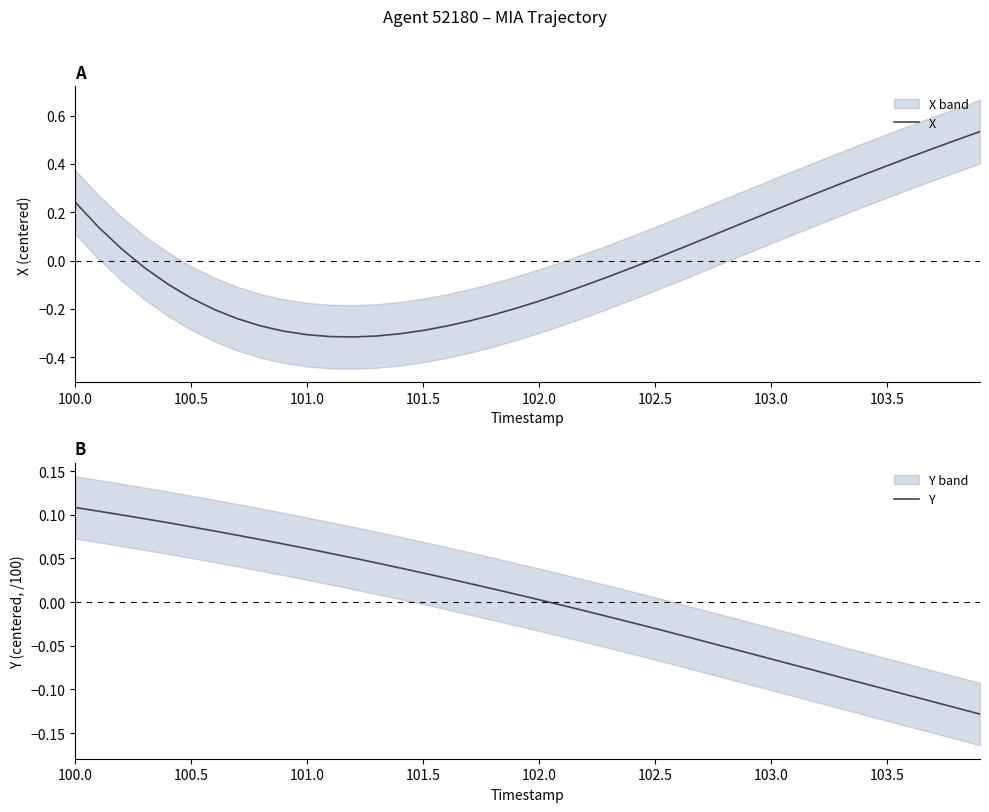

The value of X at 100.5 is -0.3. True or false?

False